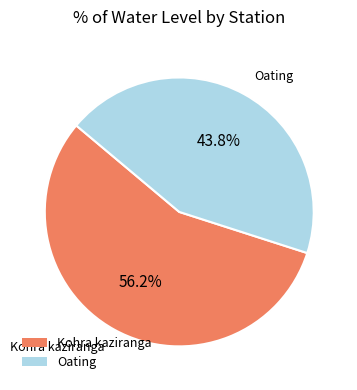

What percentage is the Kohra kaziranga slice, to the nearest percent?

56%